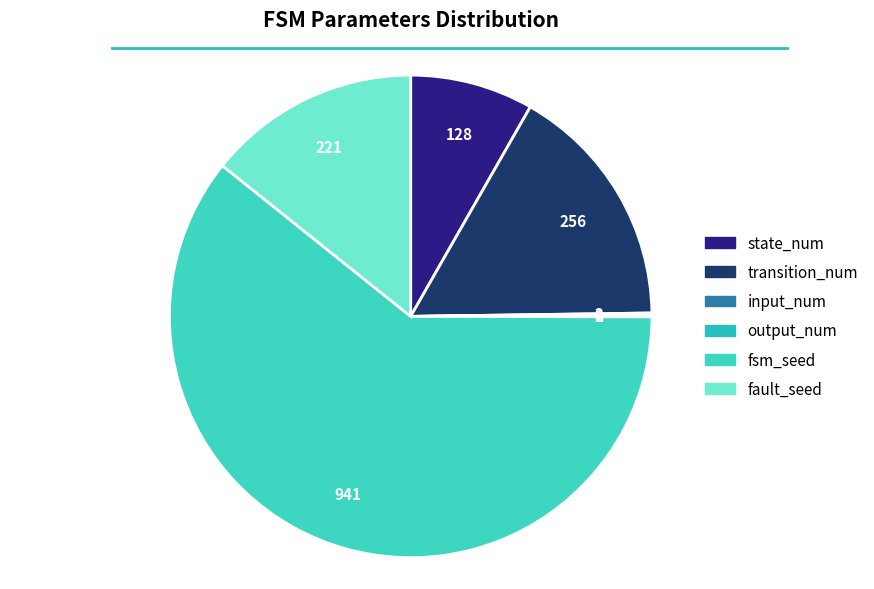

Rank the categories by value from highest to lowest.

fsm_seed, transition_num, fault_seed, state_num, input_num, output_num